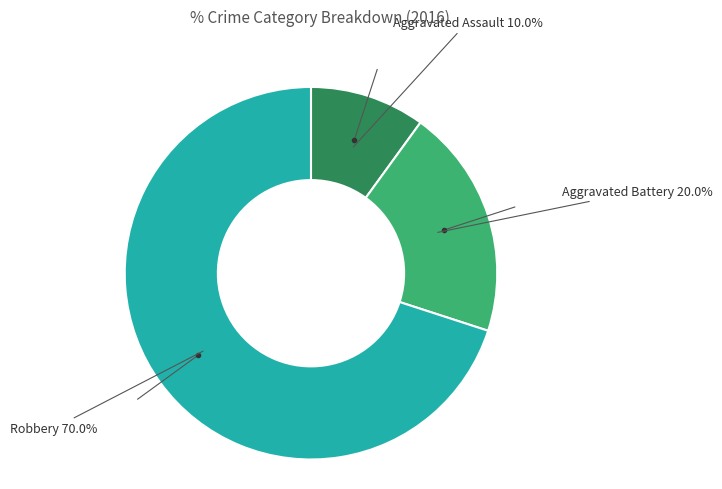

To the nearest percent, what is the average slice percentage?

33%